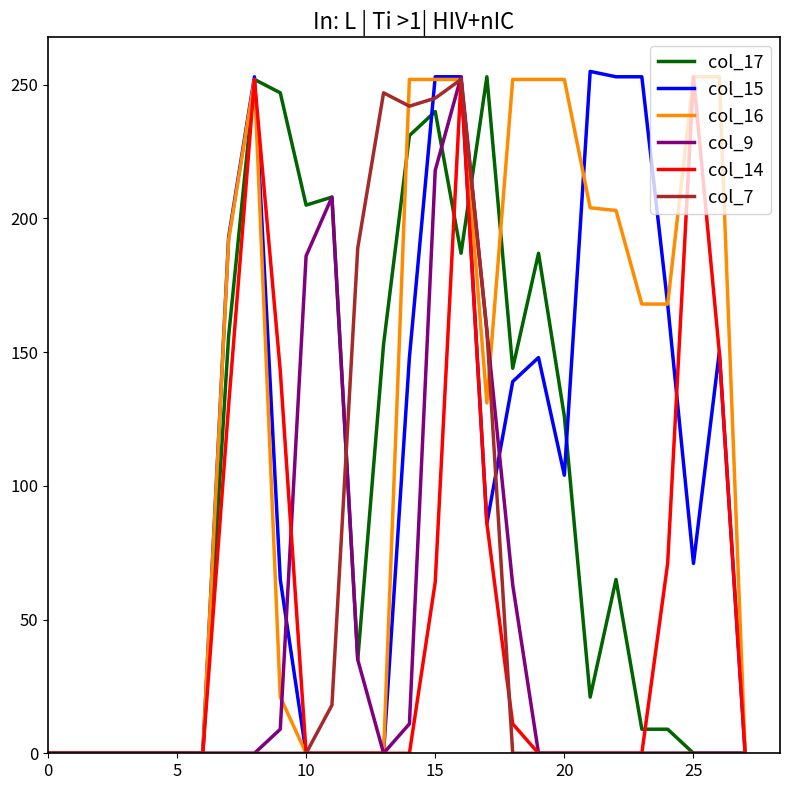

What is the greatest value displayed?

255